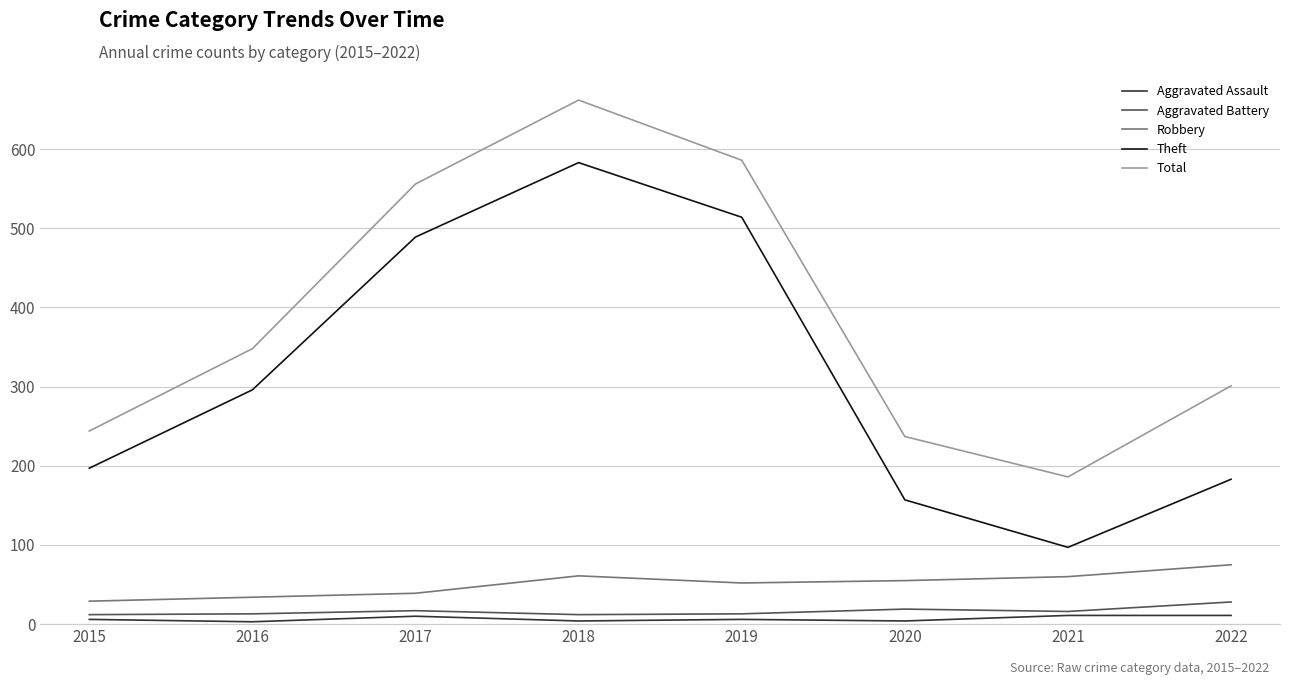

The Theft series shows 310 at 2019. True or false?

False